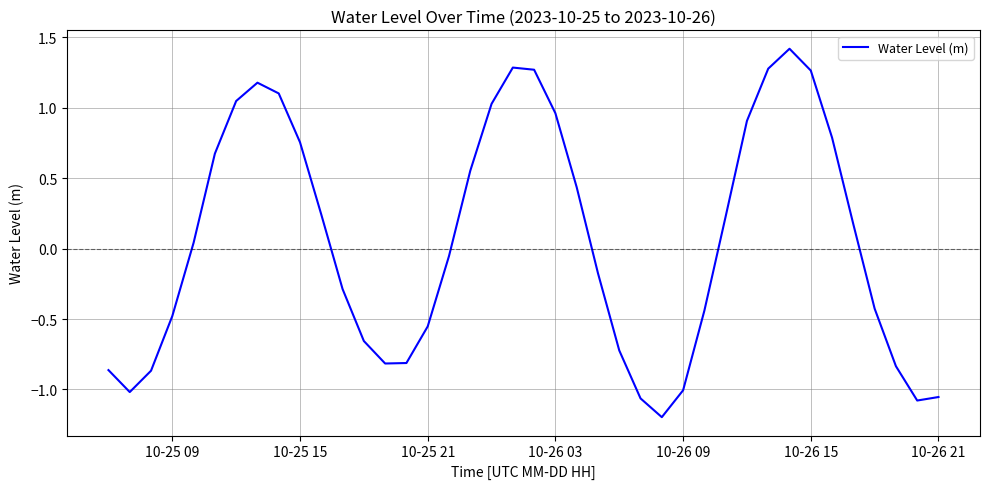

What is the maximum value shown in the chart?

1.4